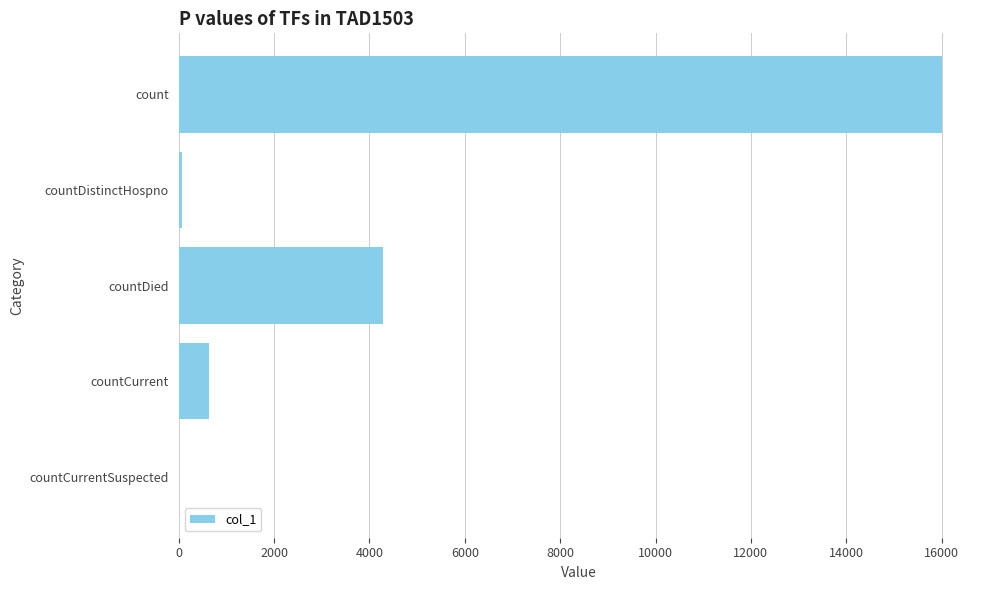

Is it true that the value at count is 16004?

True